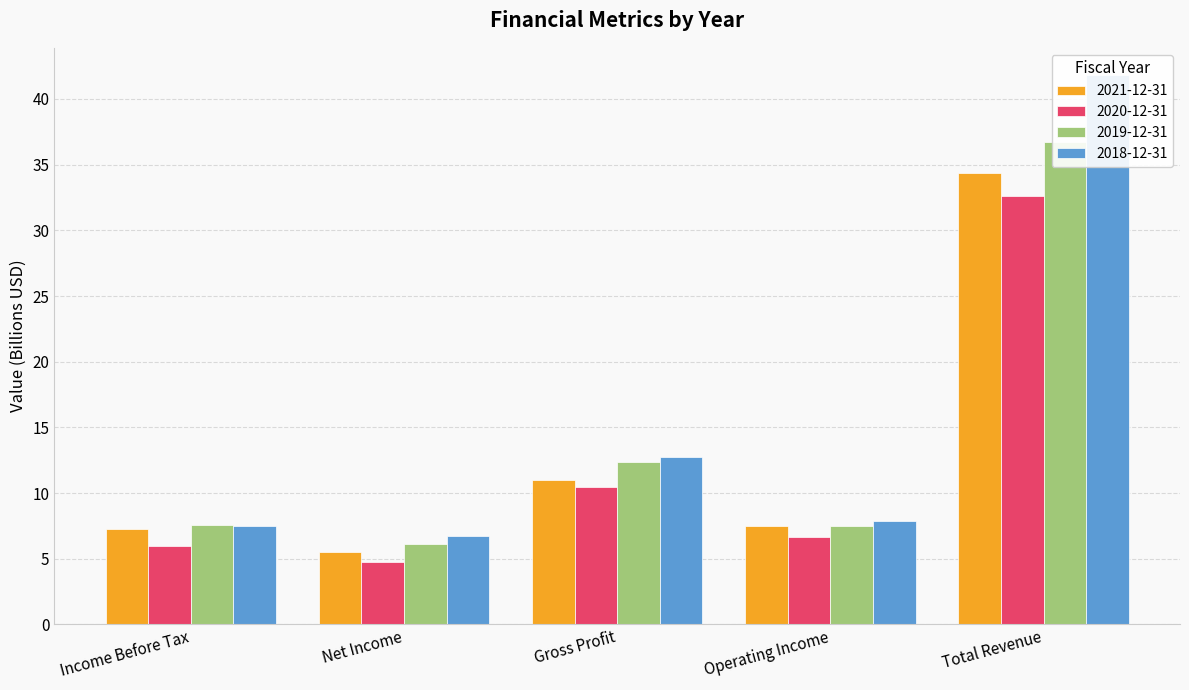

What is the total value across all series at Operating Income?

29.5